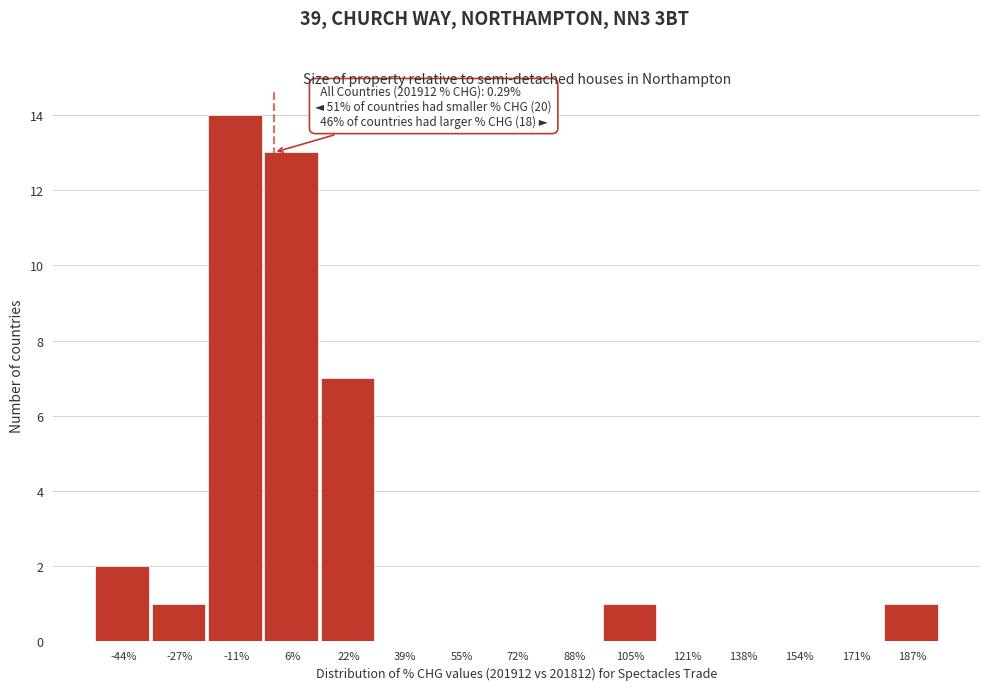

Over which range of the x-axis is the bar tallest?

-18 to -2